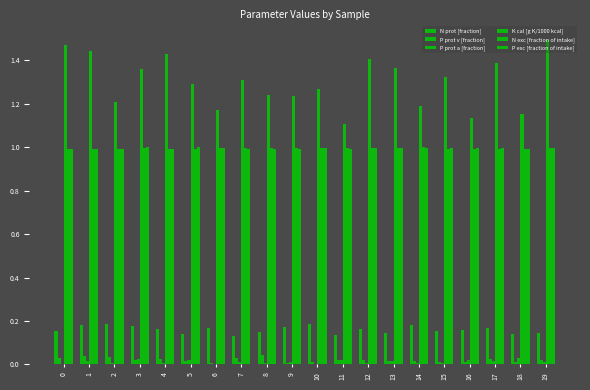

Are the bars grouped side by side (vs. stacked)?

Yes